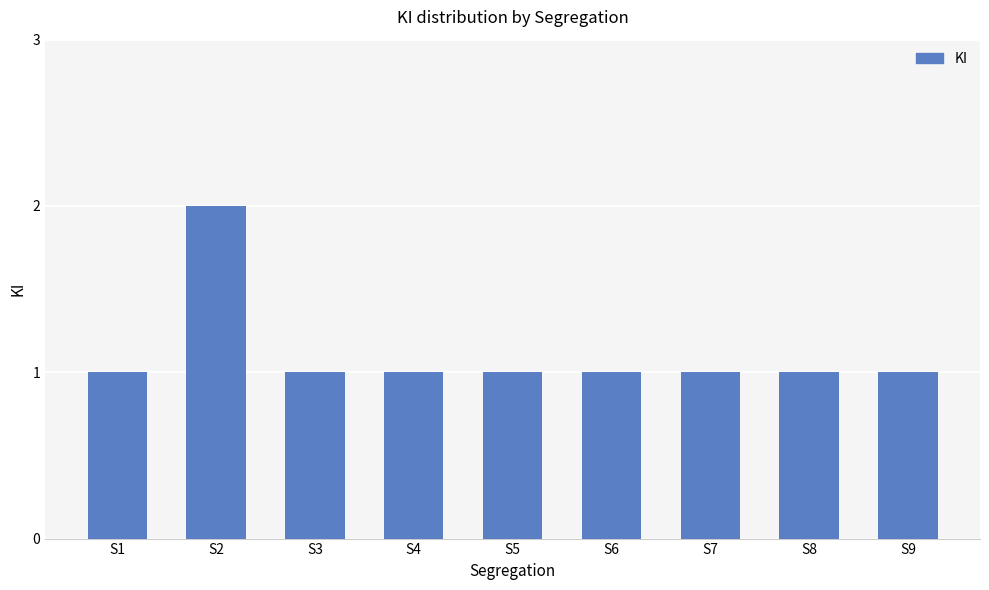

What is the maximum value shown in the chart?

2